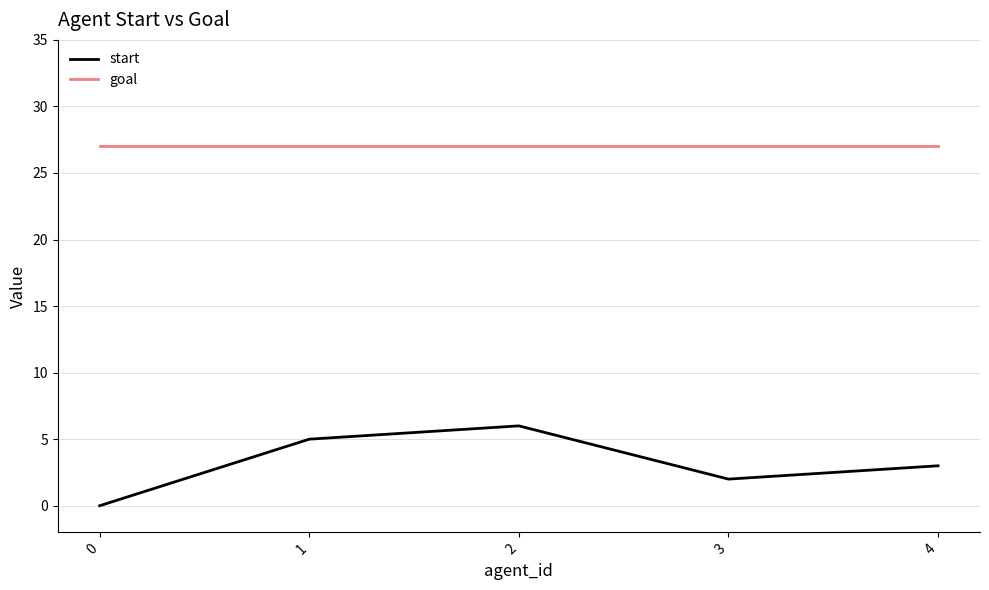

Where is the first local minimum for start?

3